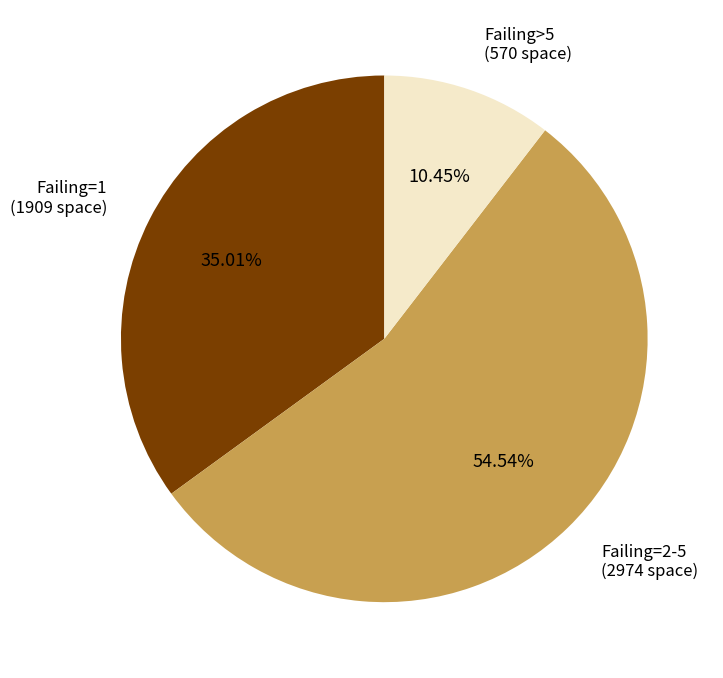

Is there a majority slice in this chart?

Yes